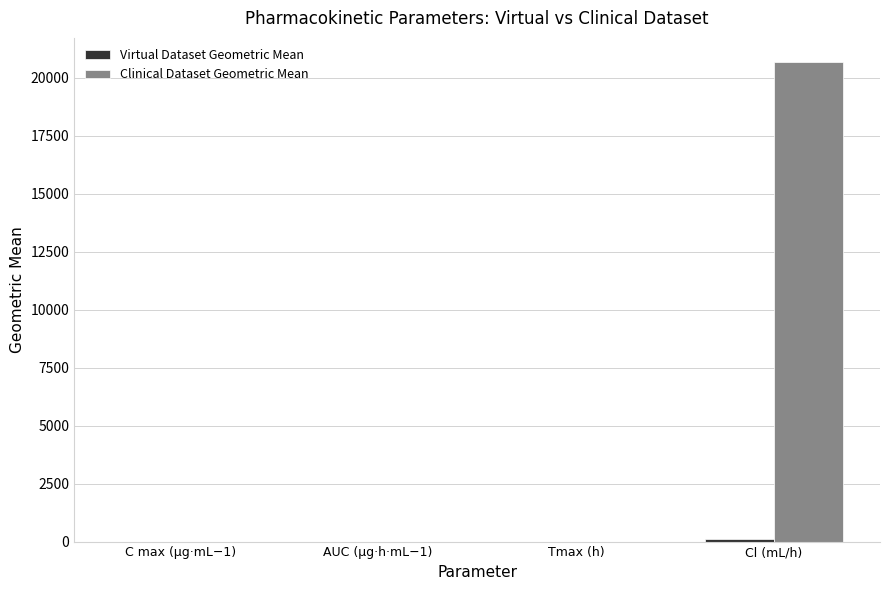

At which category is the sum across all series the highest?

Cl (mL/h)